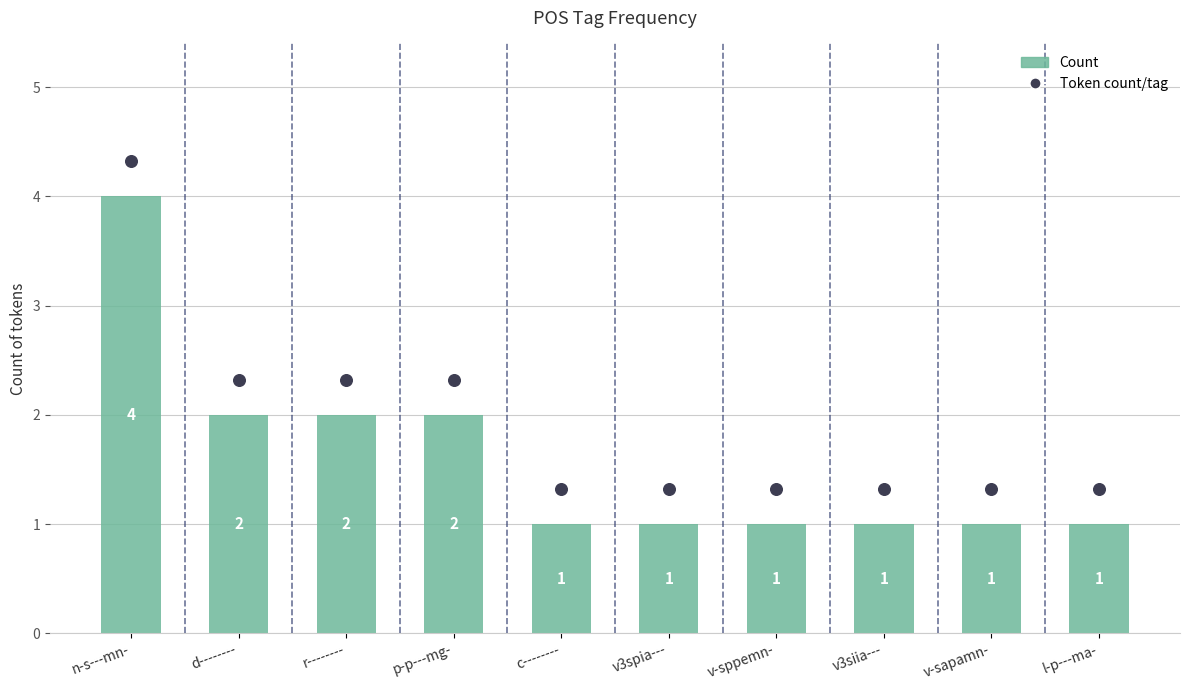

What are all the series names shown in the legend?

Count, Token count/tag